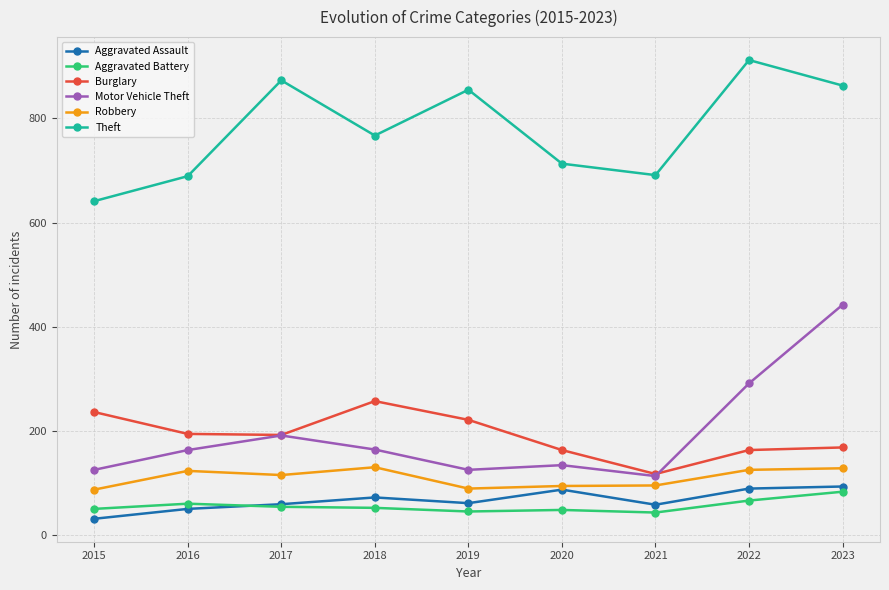

What is the value of the Theft point at the 9th from the left?

863